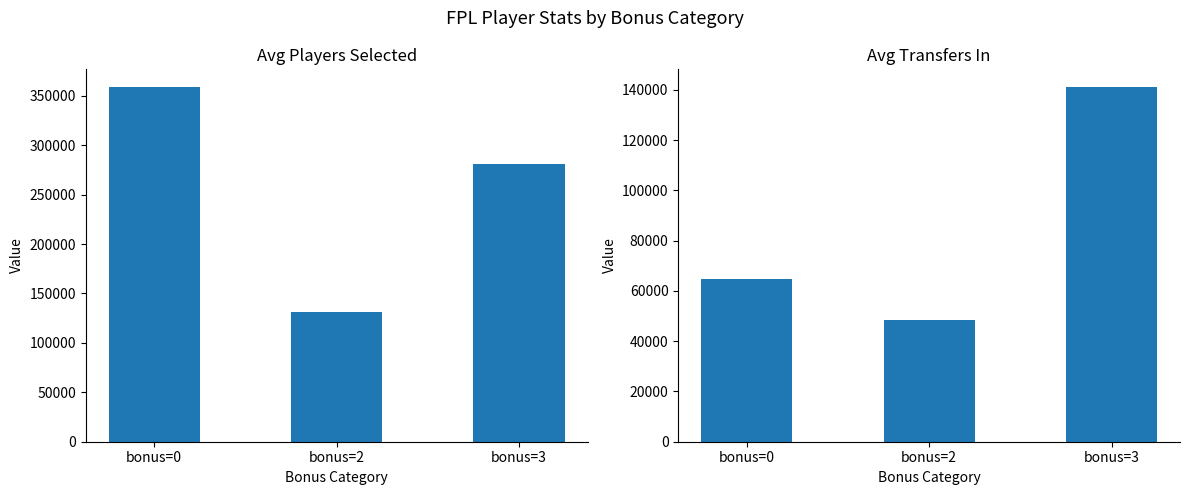

Rank the series by their maximum value, from highest to lowest.

Avg Selected, Avg Transfers In